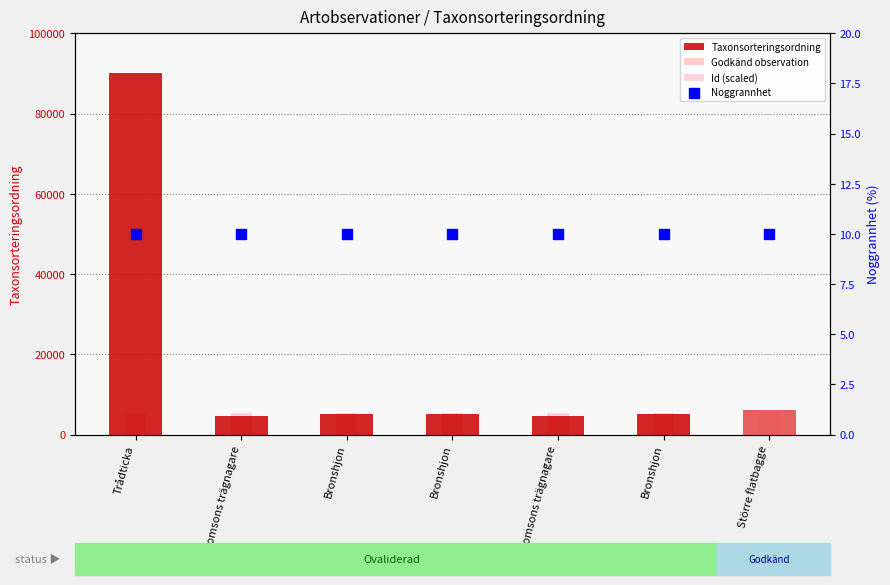

At how many categories does at least one series exceed 7536?

1